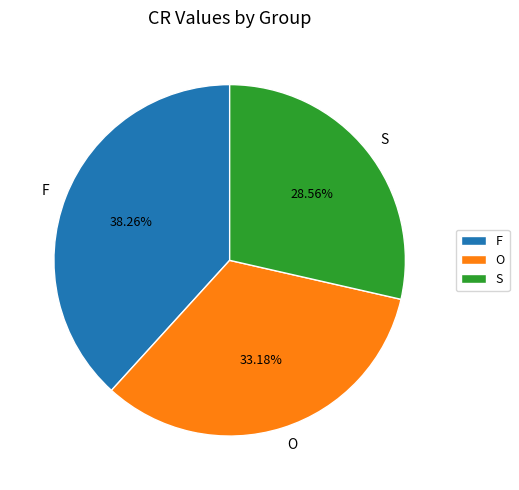

Combined, do O and F account for over 50%?

Yes